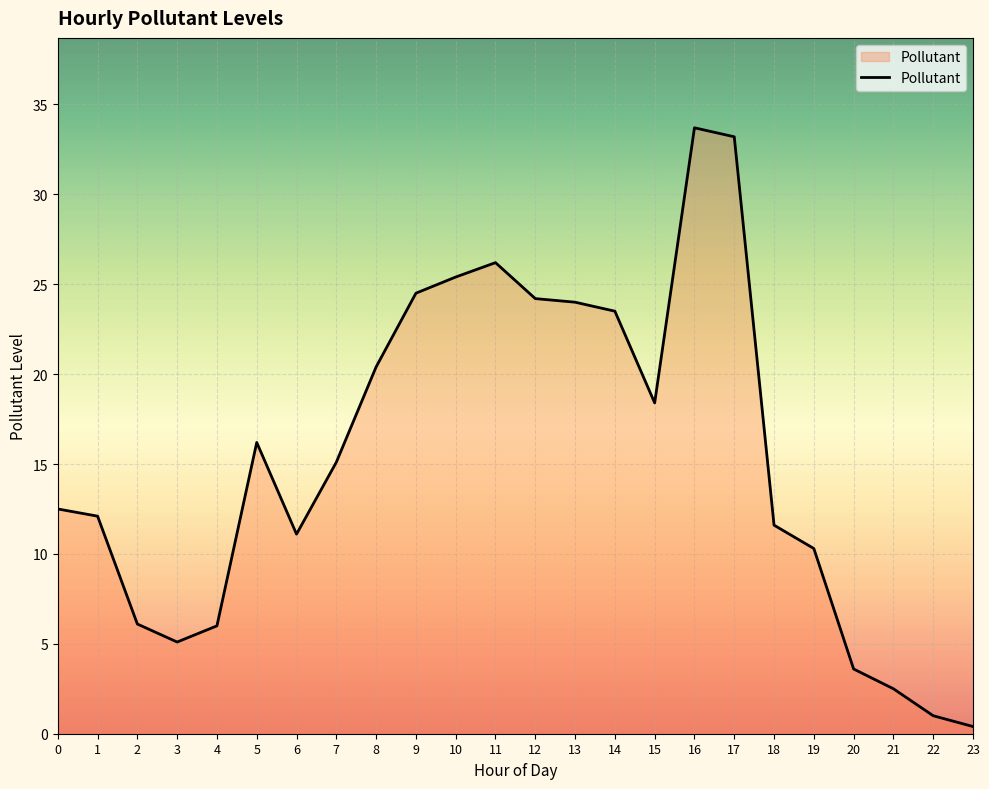

What is the sum of the values at 20 and 8?

24.0